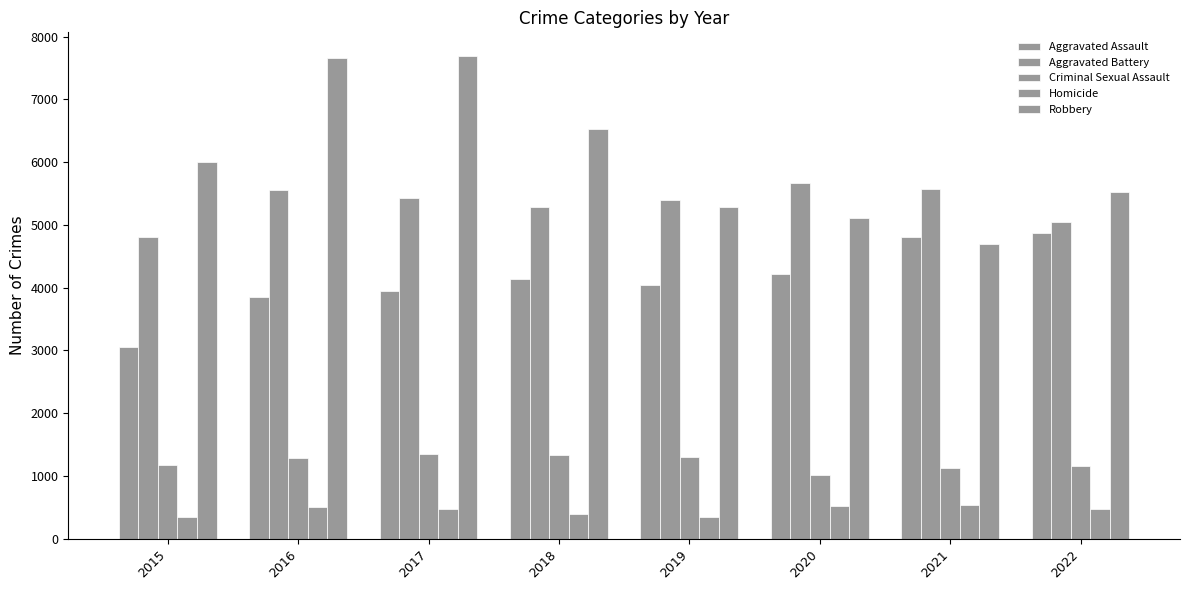

Count the number of categories in the chart.

8